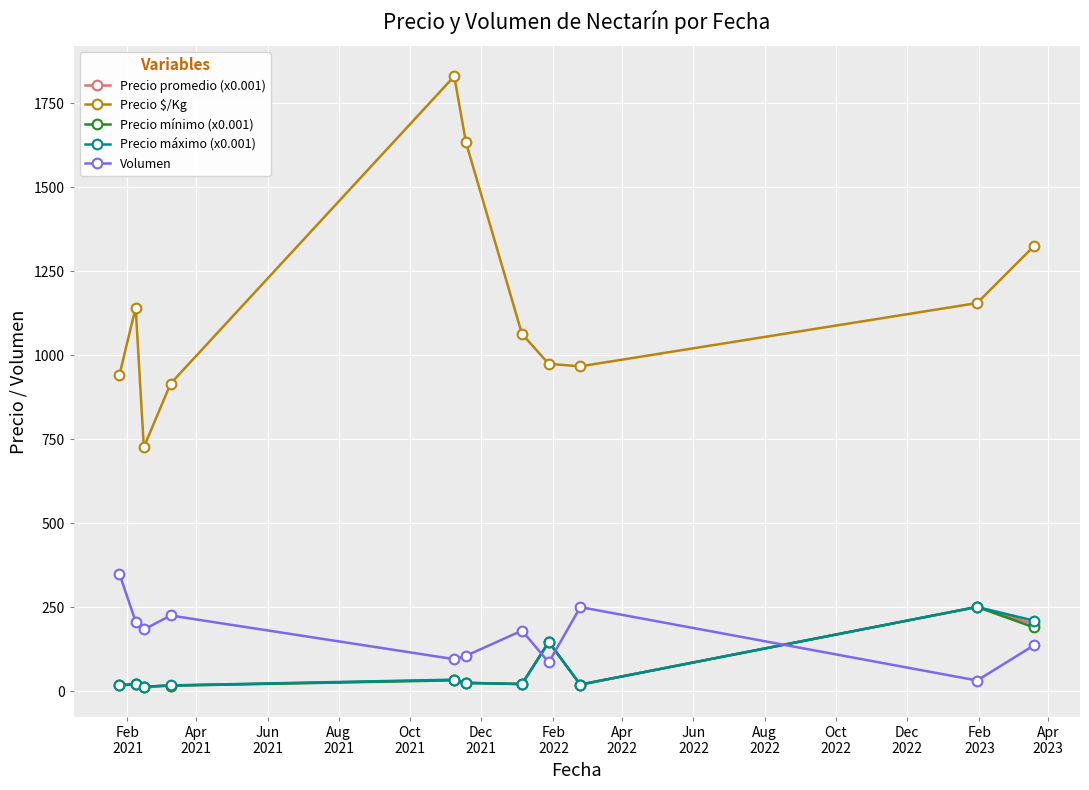

Which series has the largest total across all categories?

Precio $/Kg